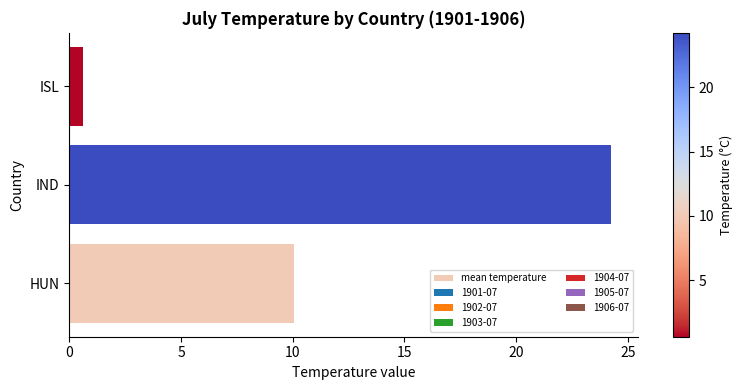

Between HUN and ISL, which is larger?

HUN